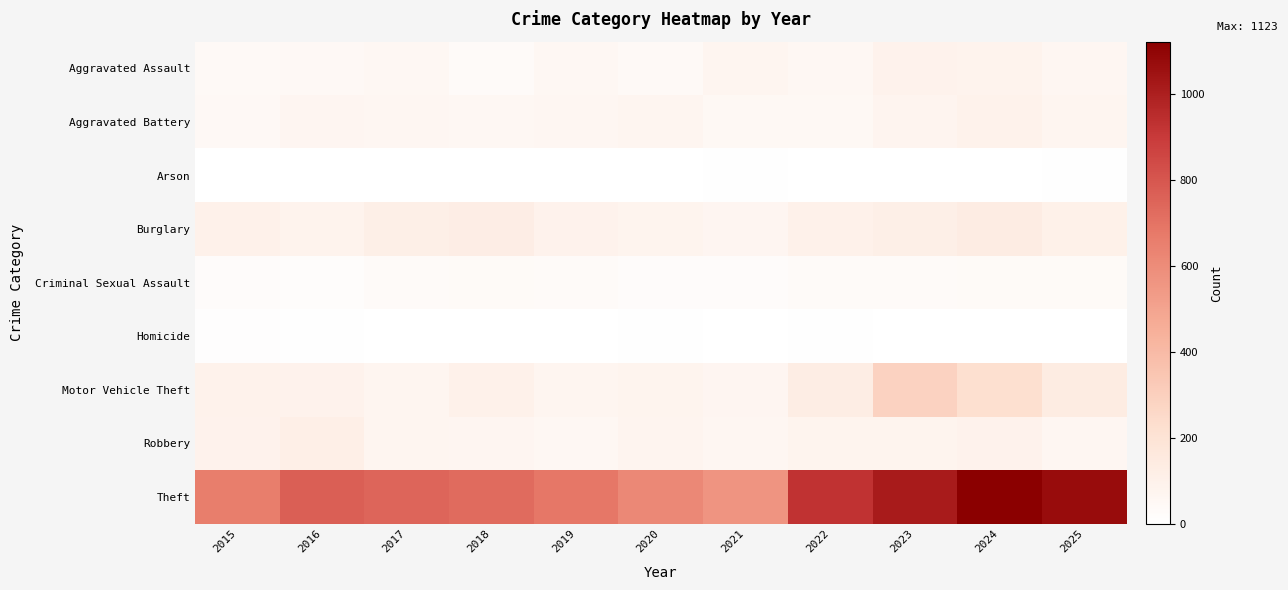

How many data points does each series have?

11